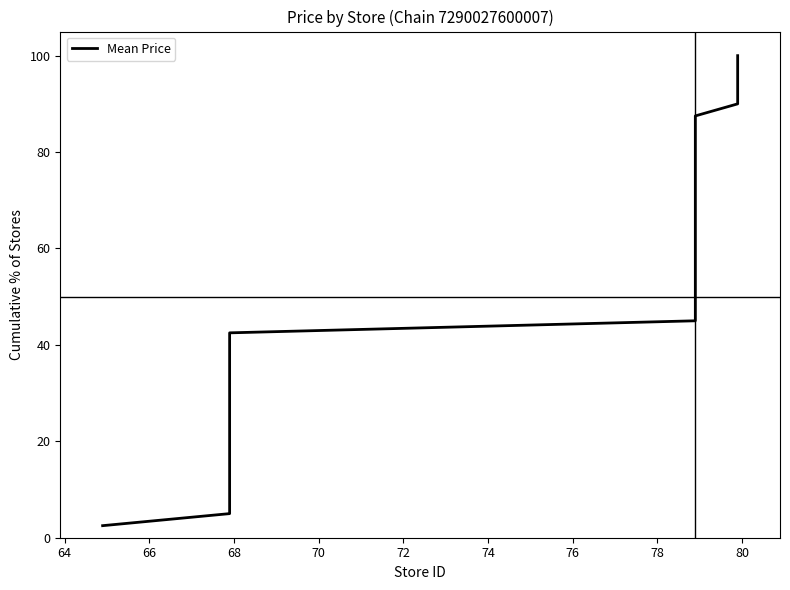

How many series are shown in this chart?

1